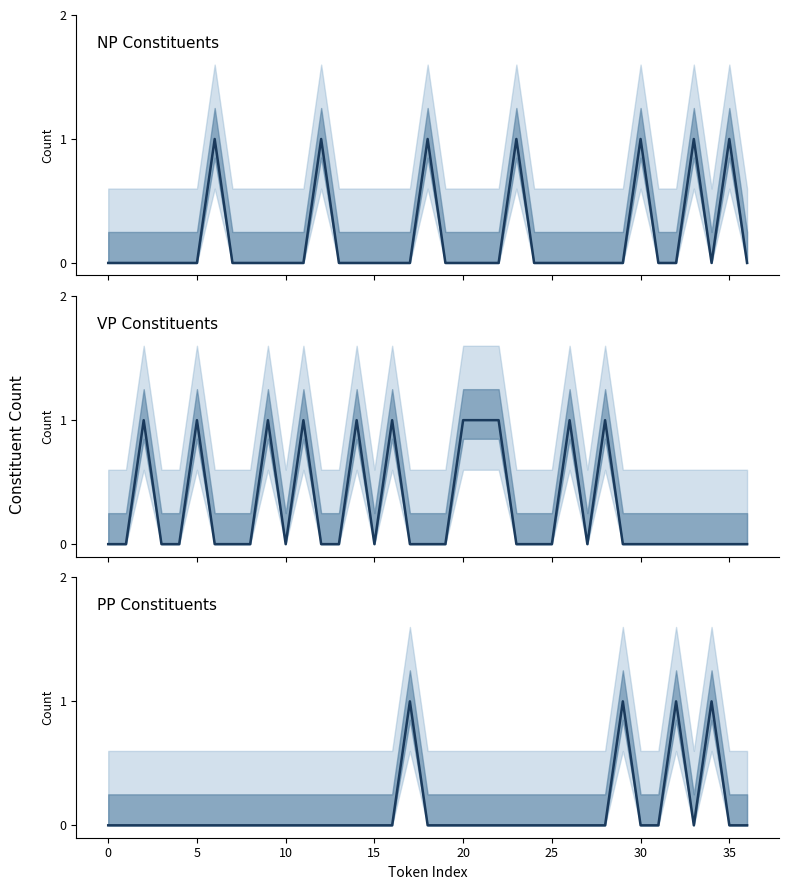

In NP Constituents, how many points are lower than both neighbors (excluding endpoints)?

1